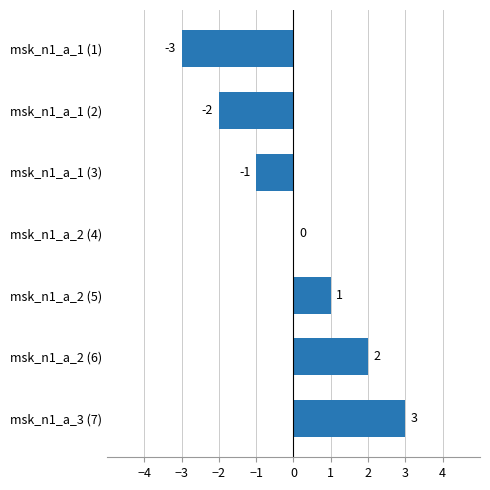

Which has a higher value, msk_n1_a_2 (5) or msk_n1_a_2 (4)?

msk_n1_a_2 (5)